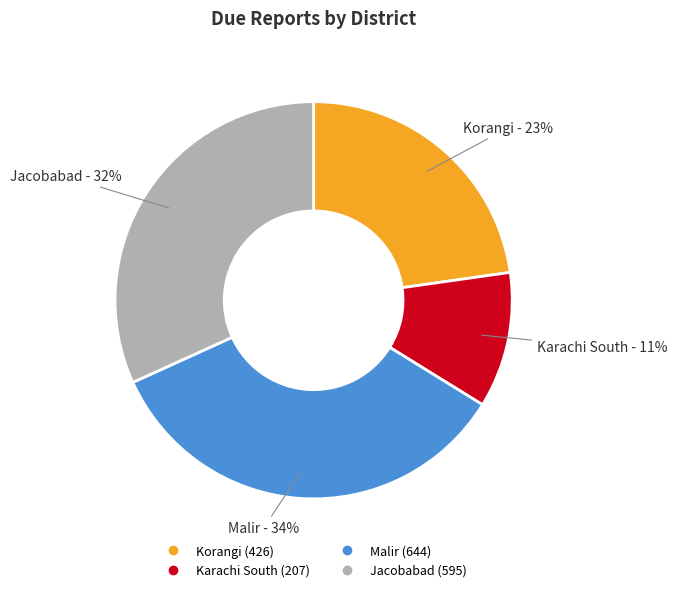

Is there a majority slice in this chart?

No